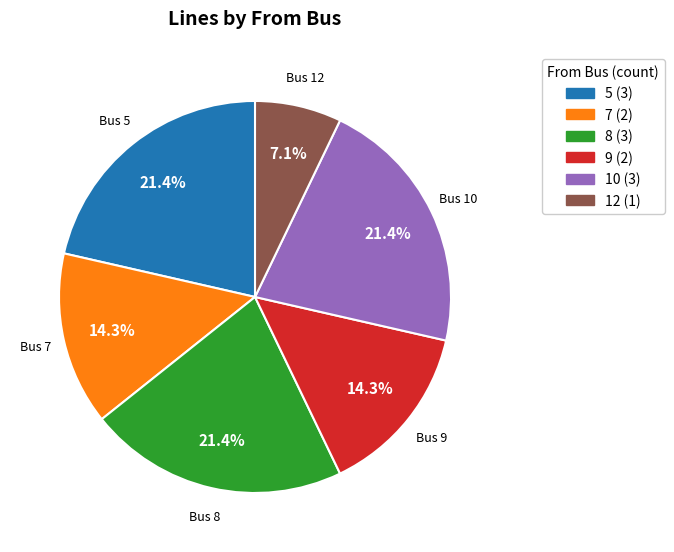

How many segments does this pie chart have?

6